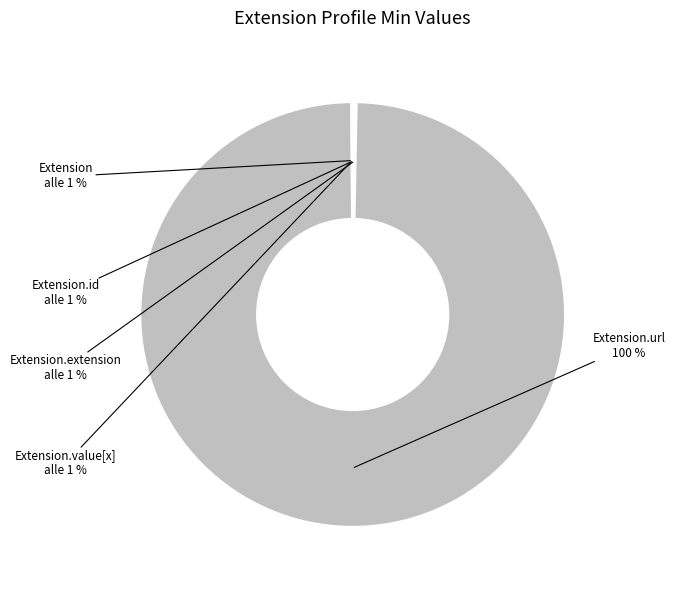

The Extension.url slice represents 100% of the pie. True or false?

True